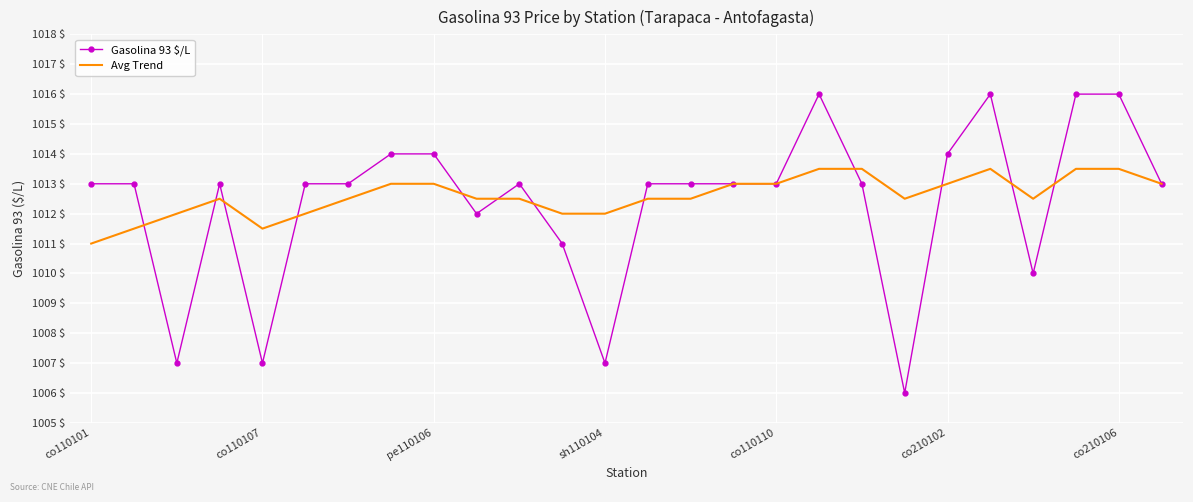

Which series has the largest range (max minus min)?

Gasolina 93 $/L